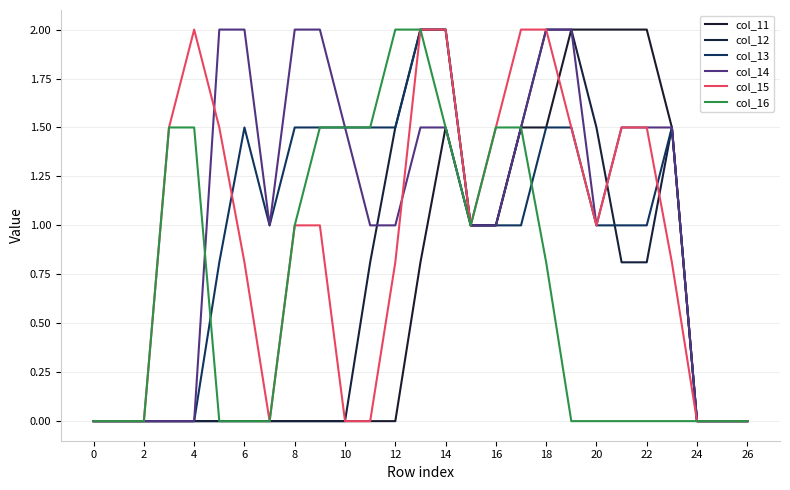

What is the average value of the col_11 series?

0.6